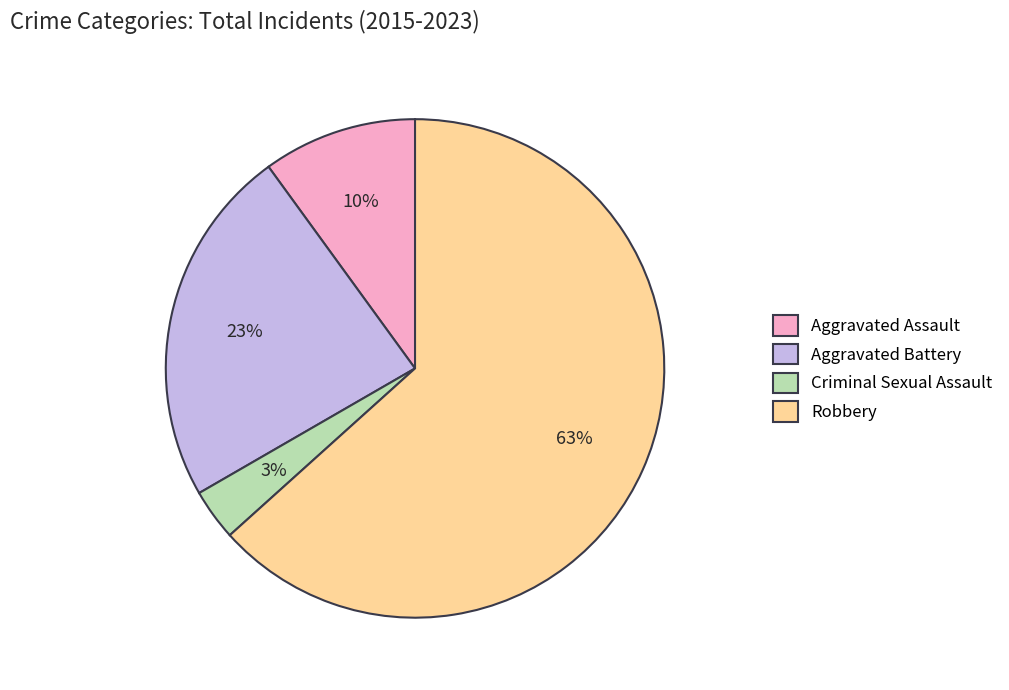

True or false: Aggravated Assault accounts for 16% of the total.

False